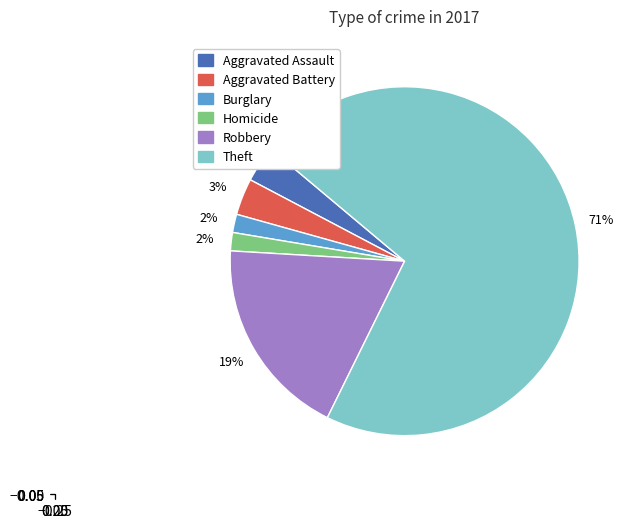

To the nearest percent, what is the average slice percentage?

17%